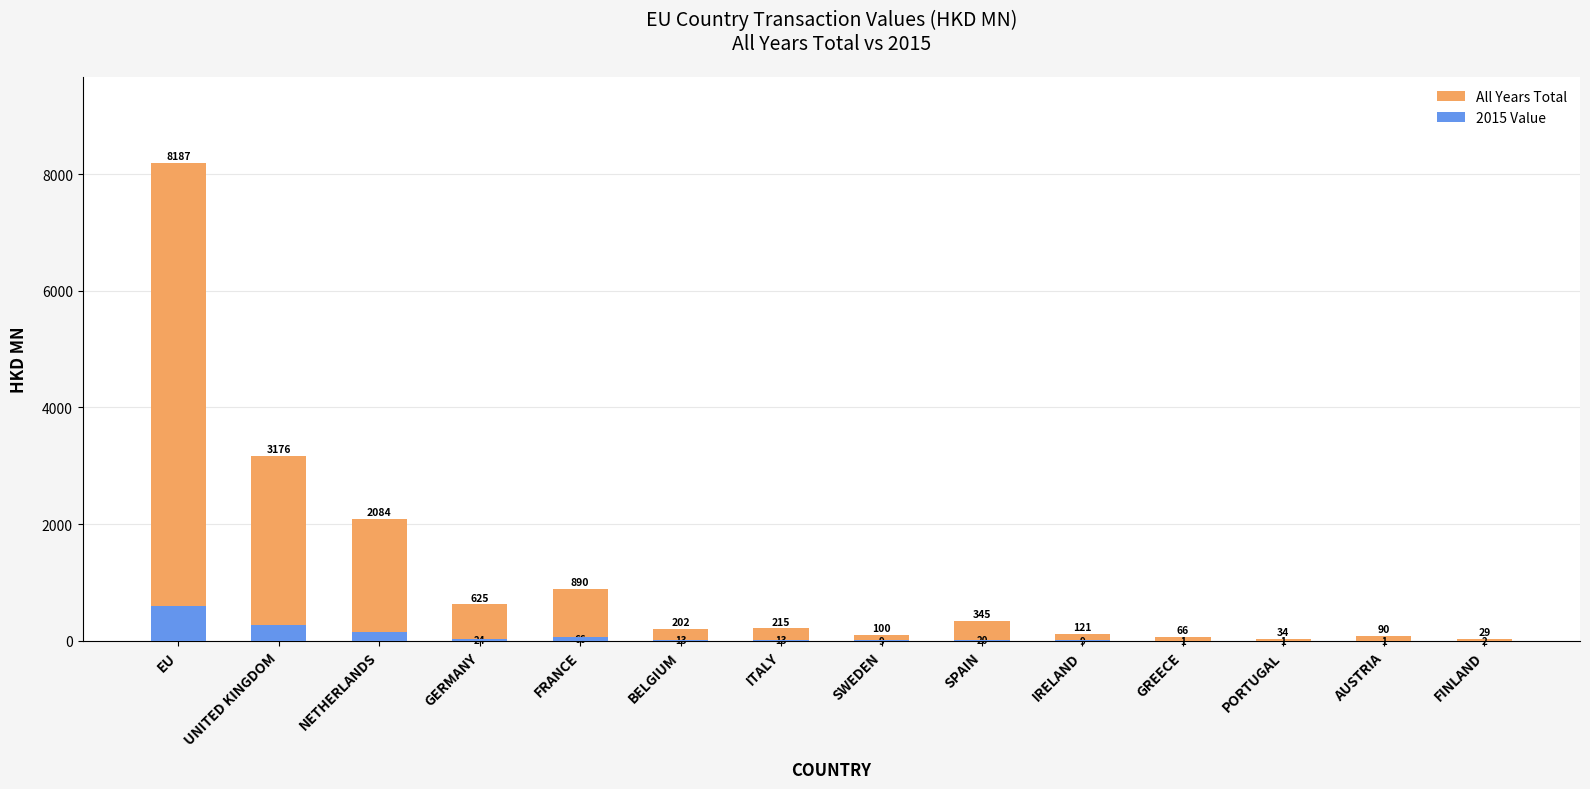

List the series in order of their overall mean, highest first.

All Years Total, 2015 Value